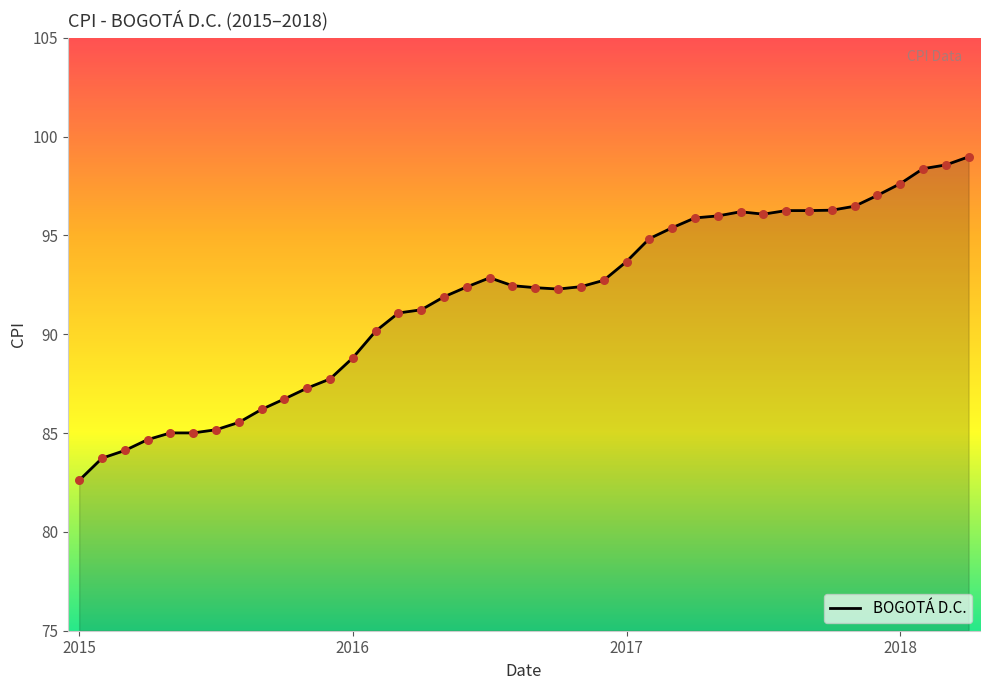

What is the difference between the maximum and minimum values?

16.4